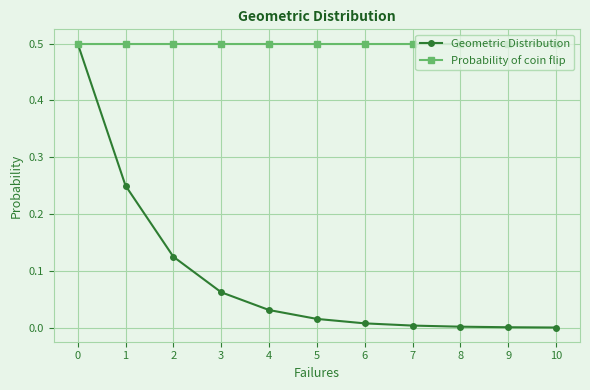

True or false: Geometric Distribution has more than 2 interior local peaks.

False